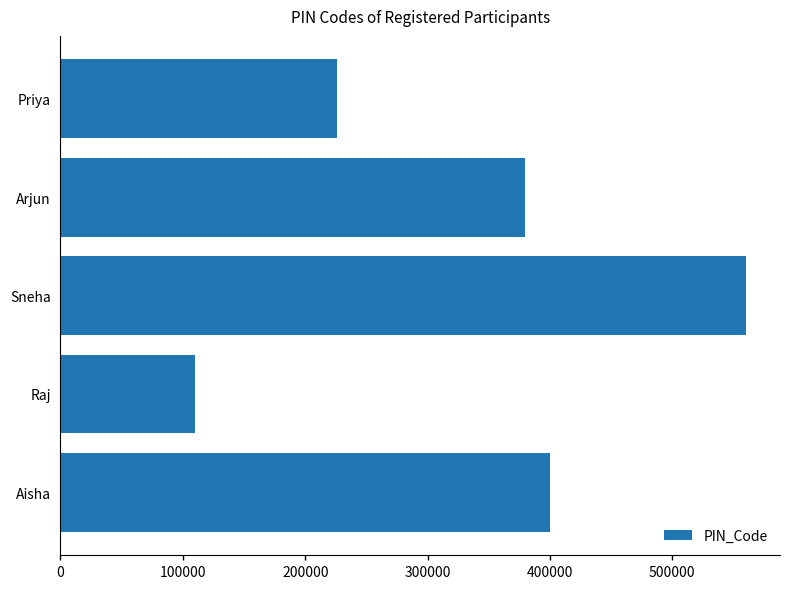

Rank the categories by value from lowest to highest.

Raj, Priya, Arjun, Aisha, Sneha